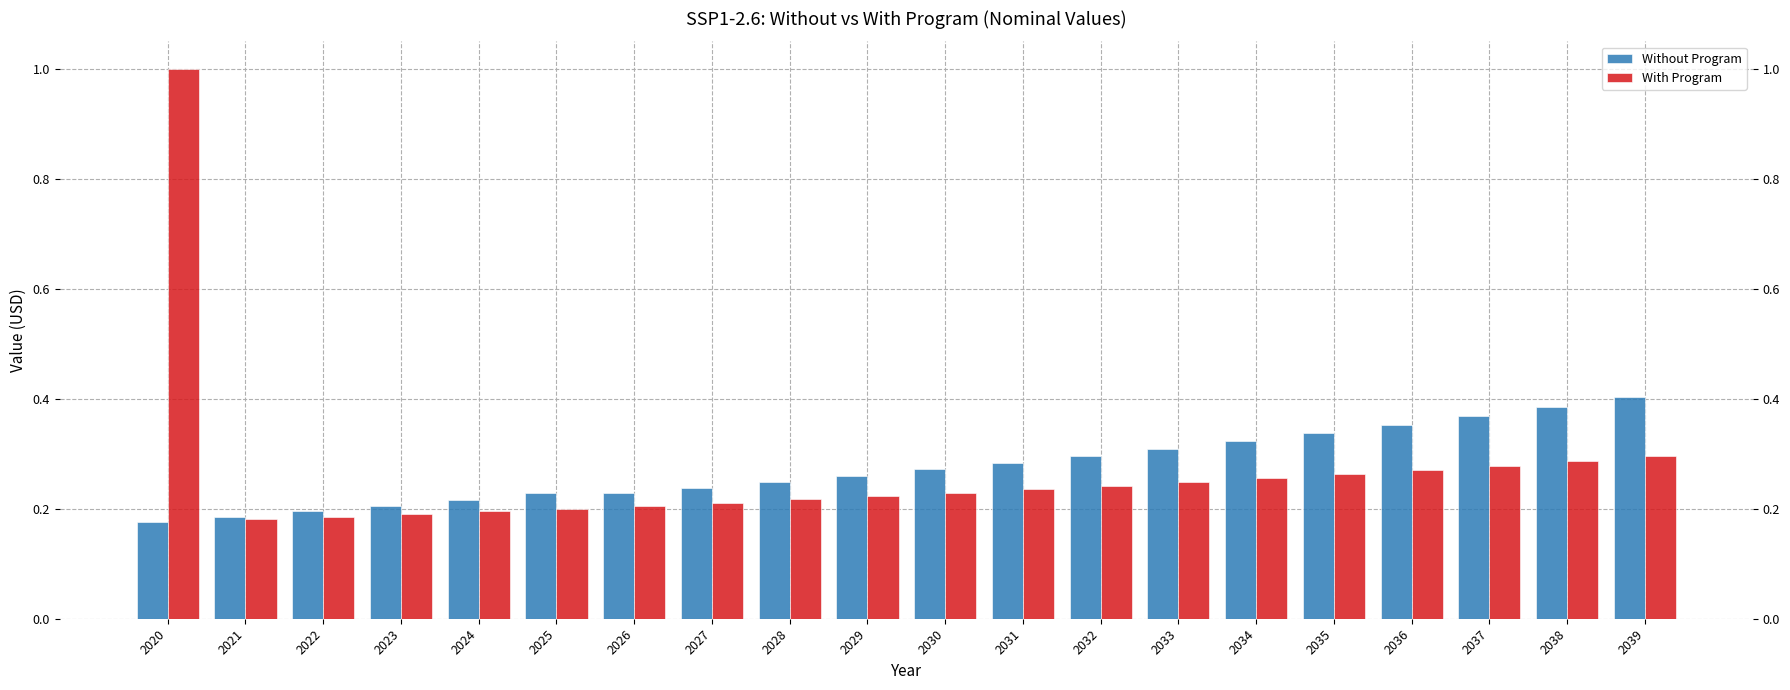

What is the difference between the highest and lowest values at 2035?

0.1